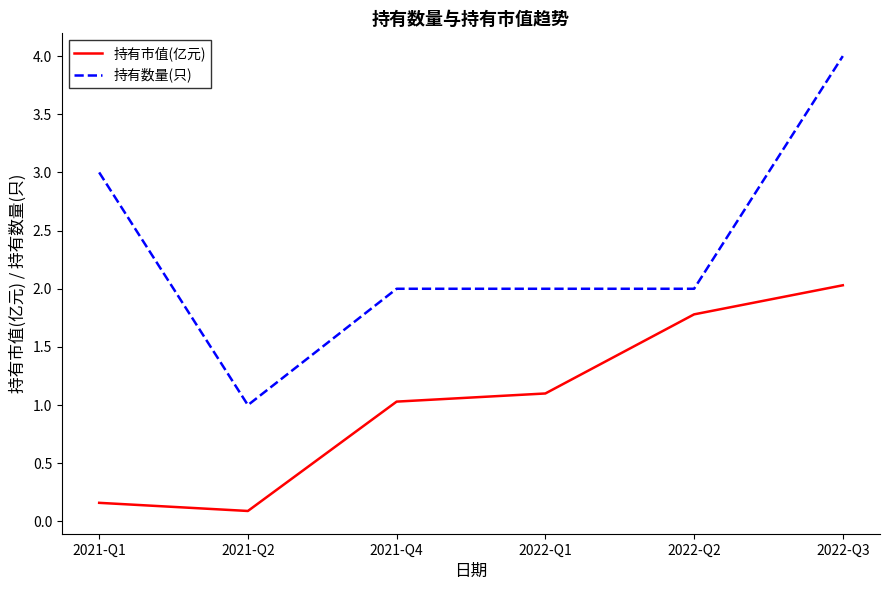

Reading left to right, what are all the values shown in this chart?

持有市值(亿元): 0.2	0.1	1.0	1.1	1.8	2.0
持有数量(只): 3.0	1.0	2.0	2.0	2.0	4.0